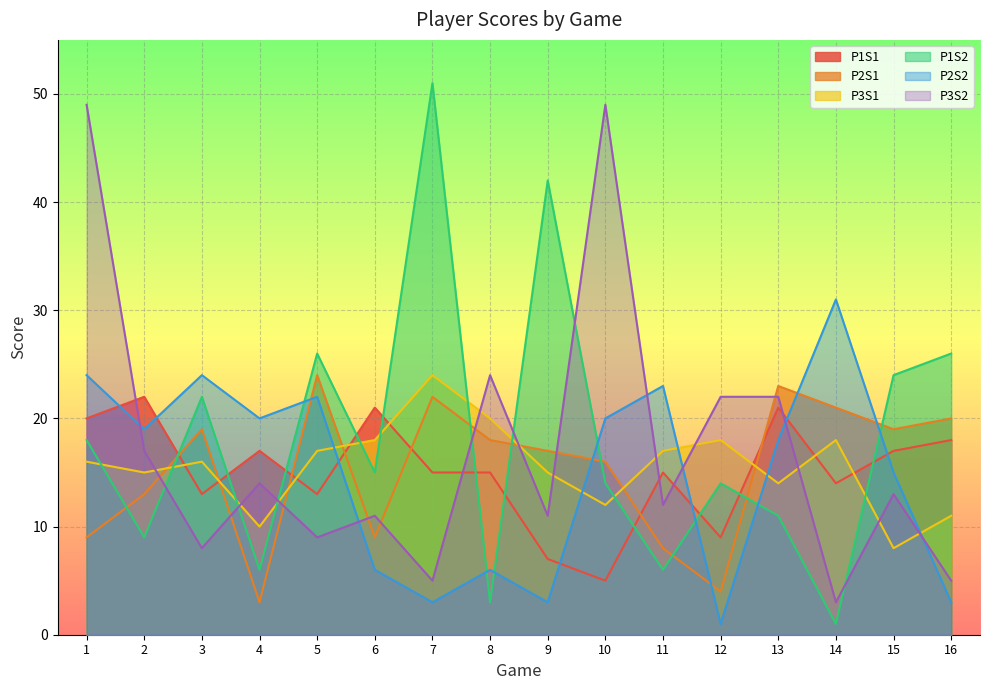

What is the value of the P3S1 point at the 8th from the left?

20